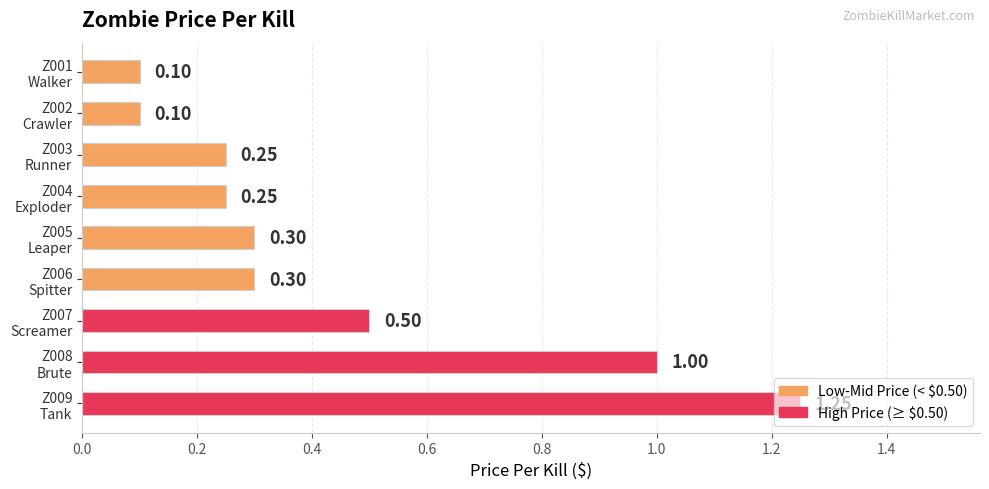

Count the number of data series in this chart.

1